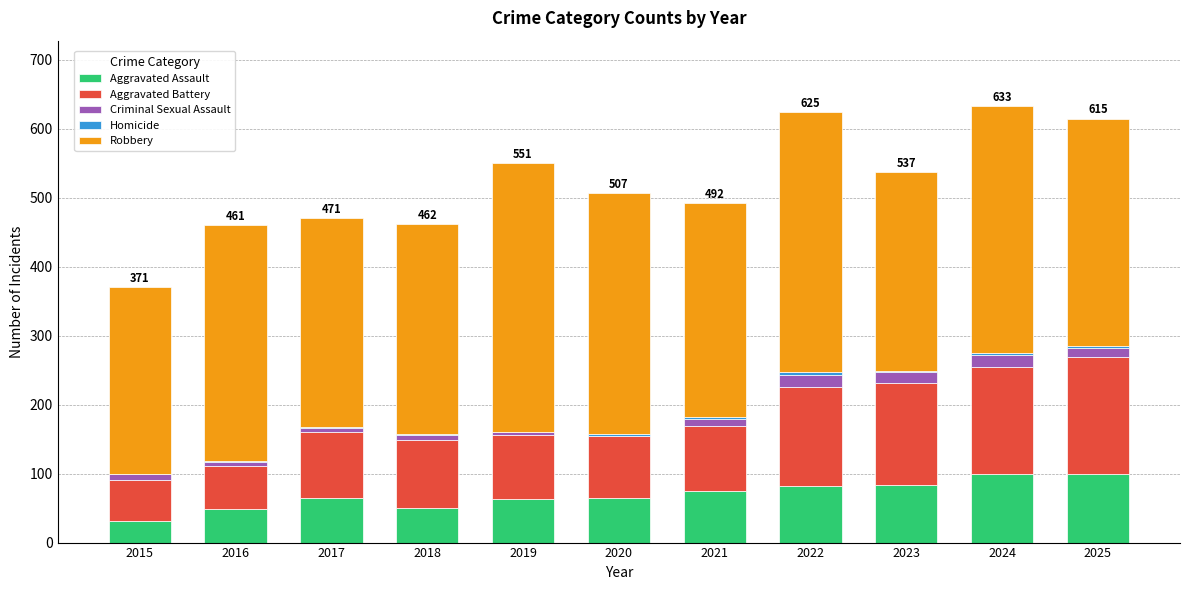

The value of Aggravated Assault at 2023 is 114. True or false?

False